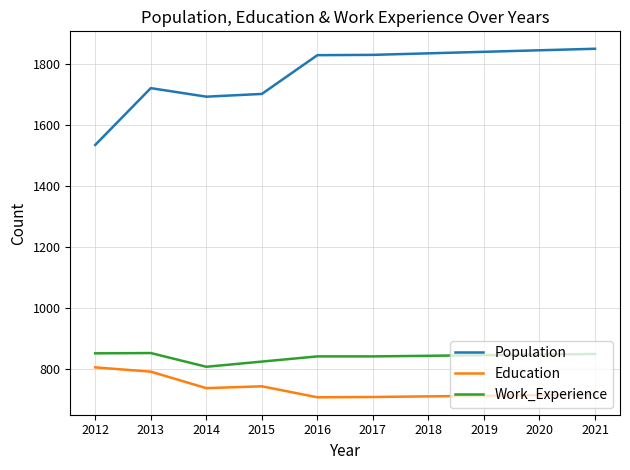

Is the value of Work_Experience at 2013 greater than the value of Population at 2012?

No